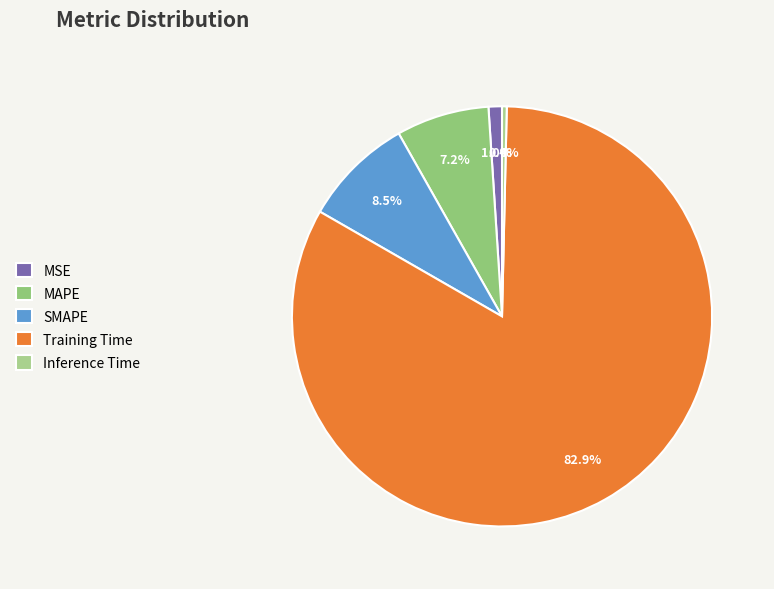

Rank the categories by value from highest to lowest.

Training Time, SMAPE, MAPE, MSE, Inference Time